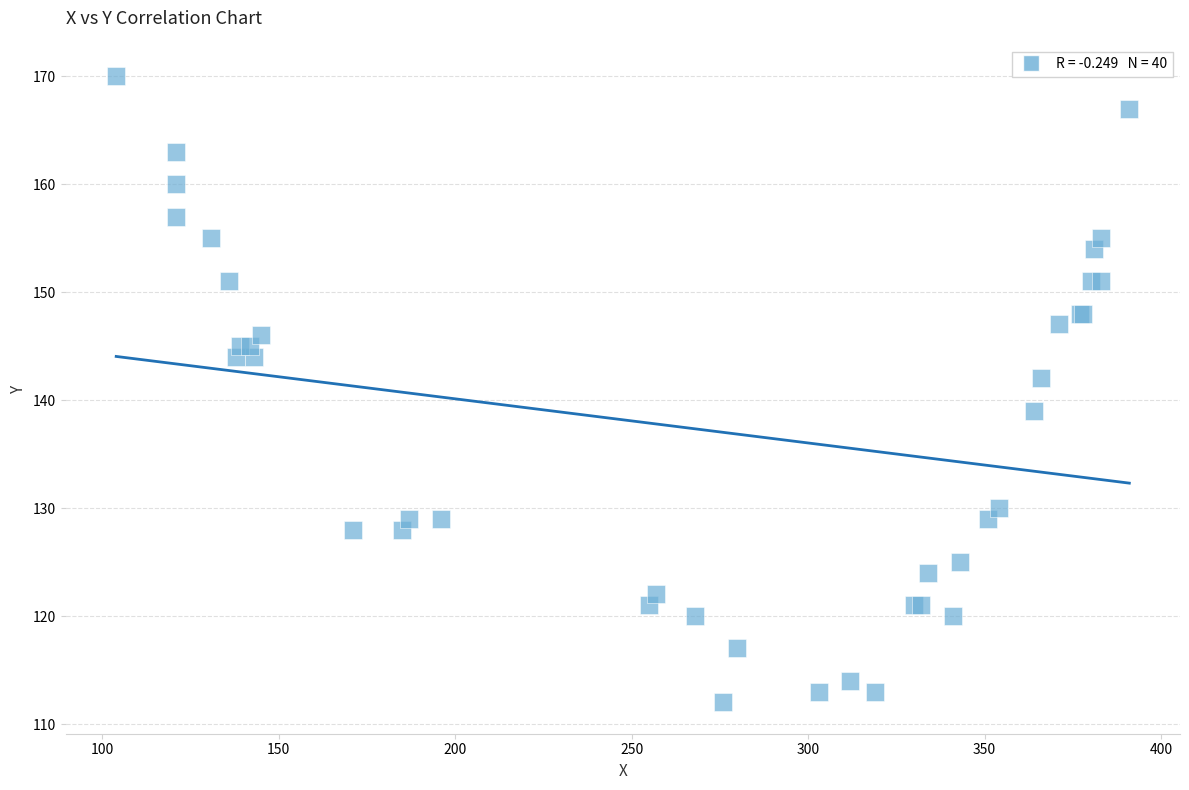

What Y value in the scatter plot is closest to 141?

142